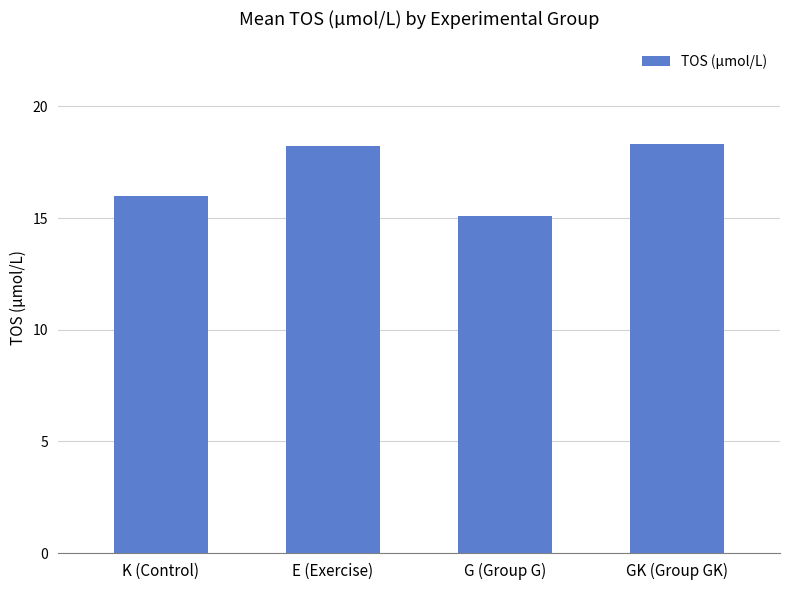

The value at E (Exercise) is 18.2. True or false?

True